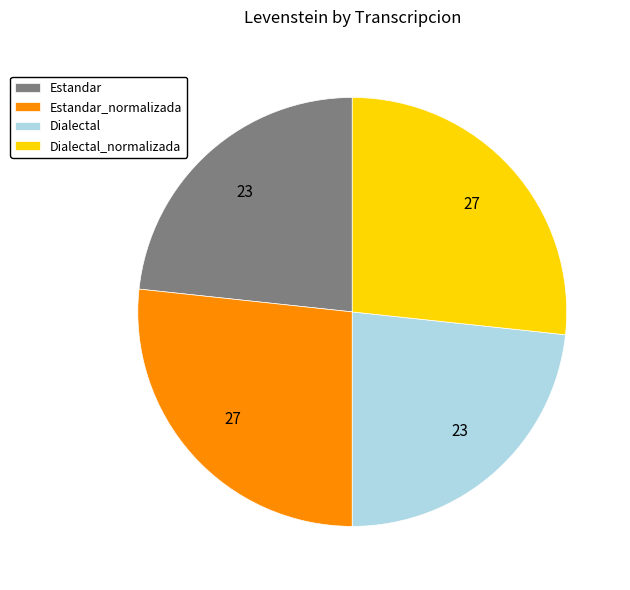

Does Estandar represent more than half of the total?

No